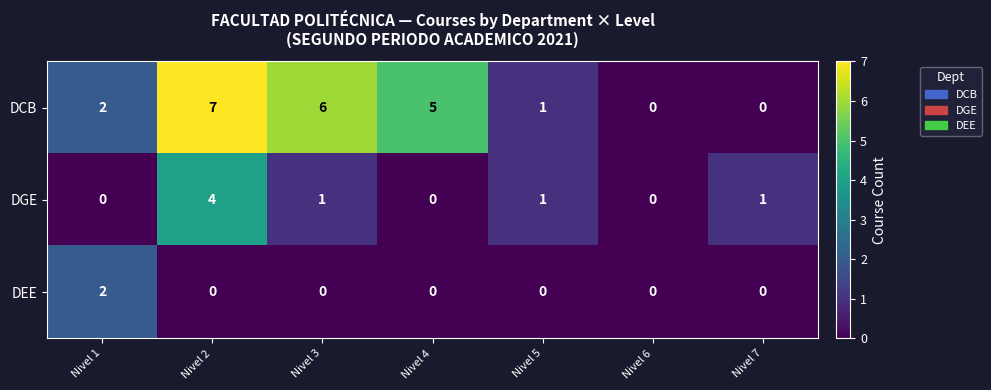

At which label does DEE reach its peak?

Nivel 1